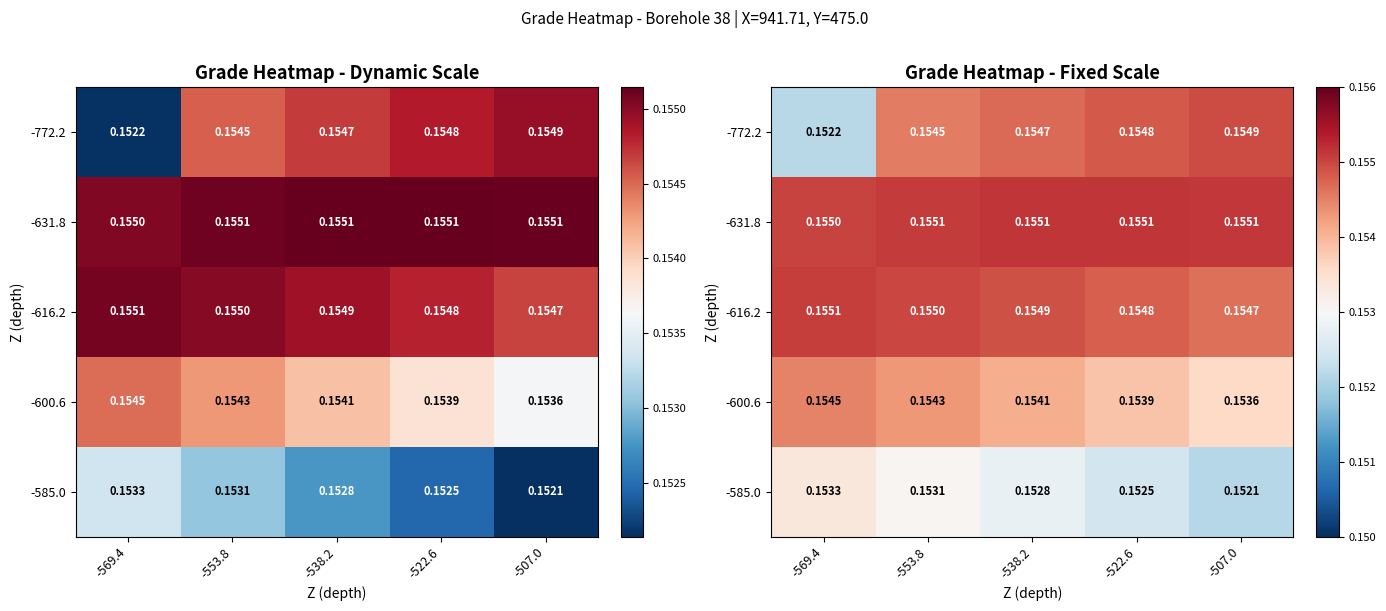

True or false: -600.6 has a value of 0.1 at -553.8.

False